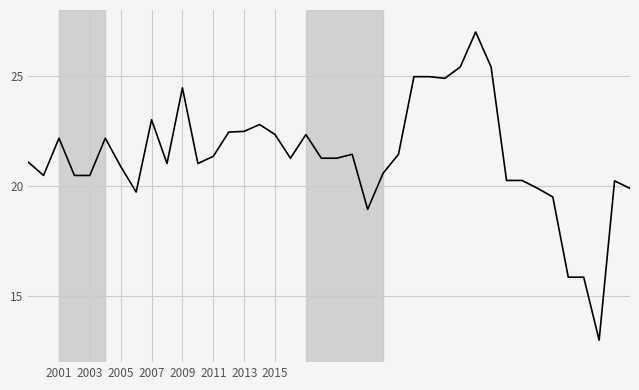

Does the chart have visible grid lines?

Yes